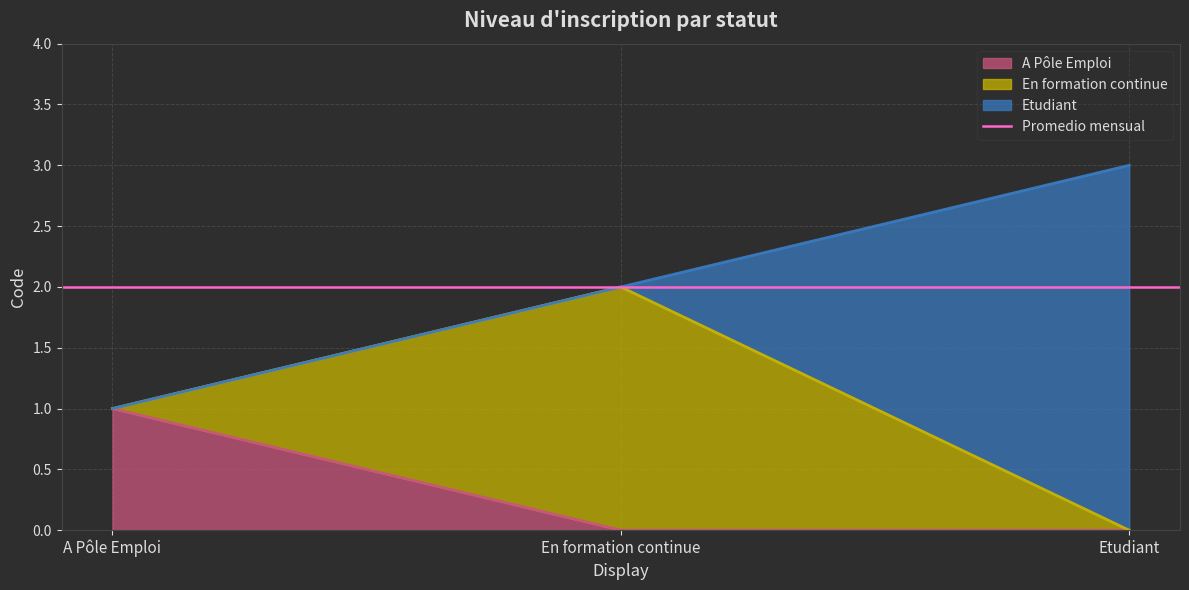

What is the difference between the values at En formation continue and Etudiant?

1